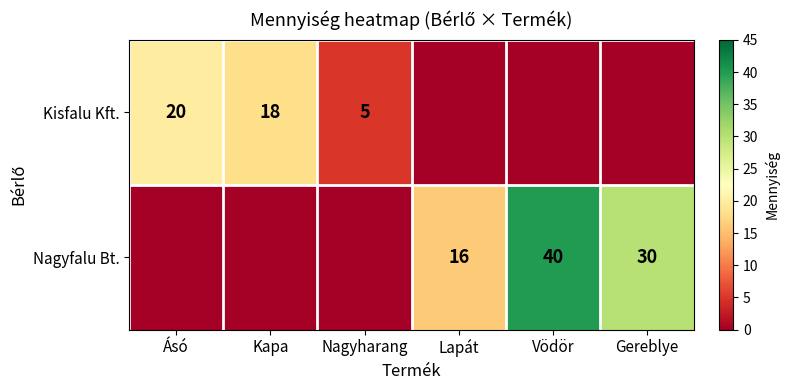

The value of Kisfalu Kft. at Nagyharang is 8. True or false?

False